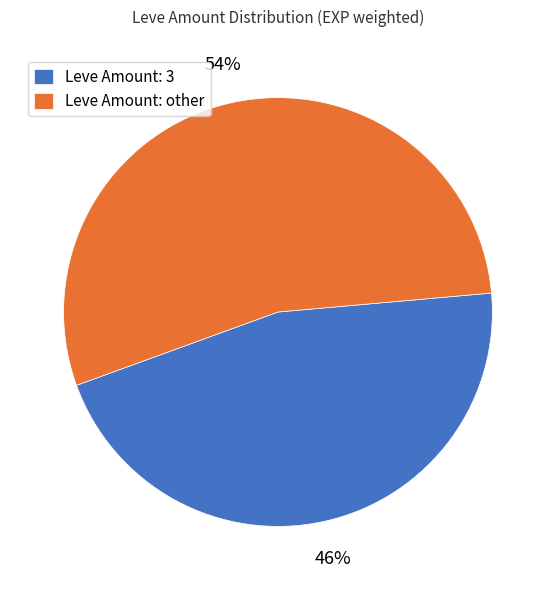

Does Leve Amount: 3 account for over 50% of the chart?

No